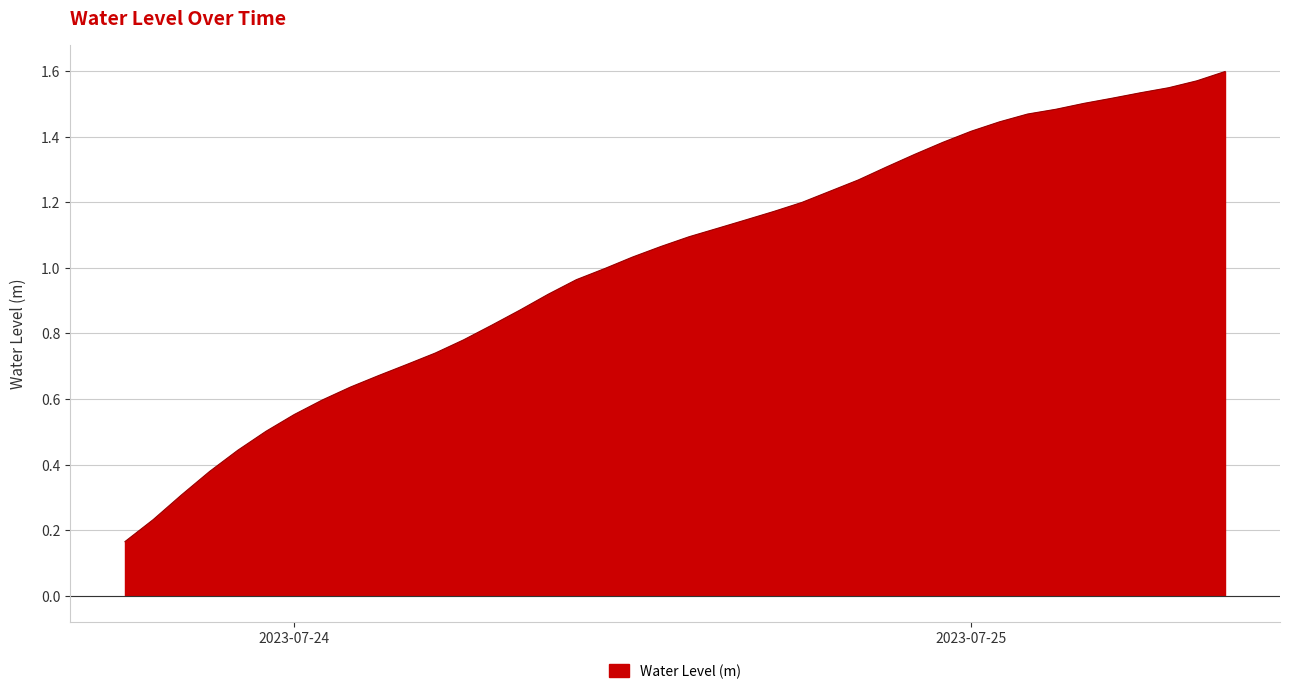

Does the chart display data point markers on the line(s)?

No